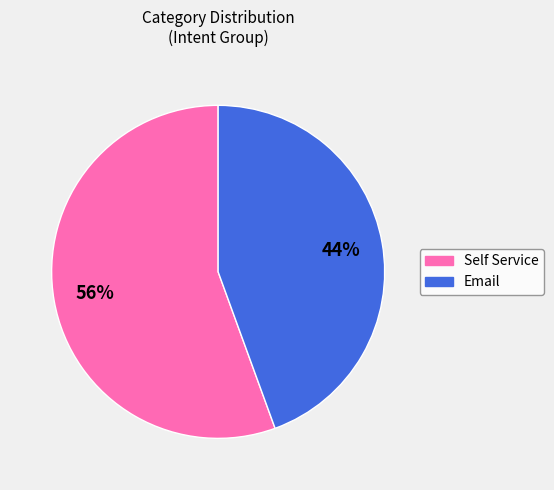

How many slices are in this pie chart?

2